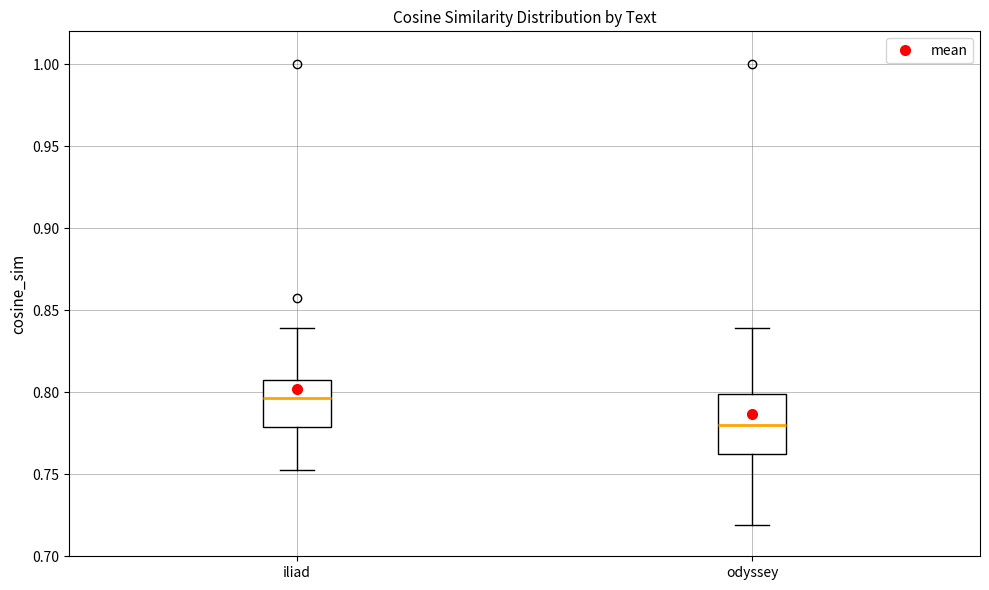

Where does the upper whisker of the box for odyssey end on the y-axis? The values are not printed on the chart, so give them approximately, as read against the axis.

0.840